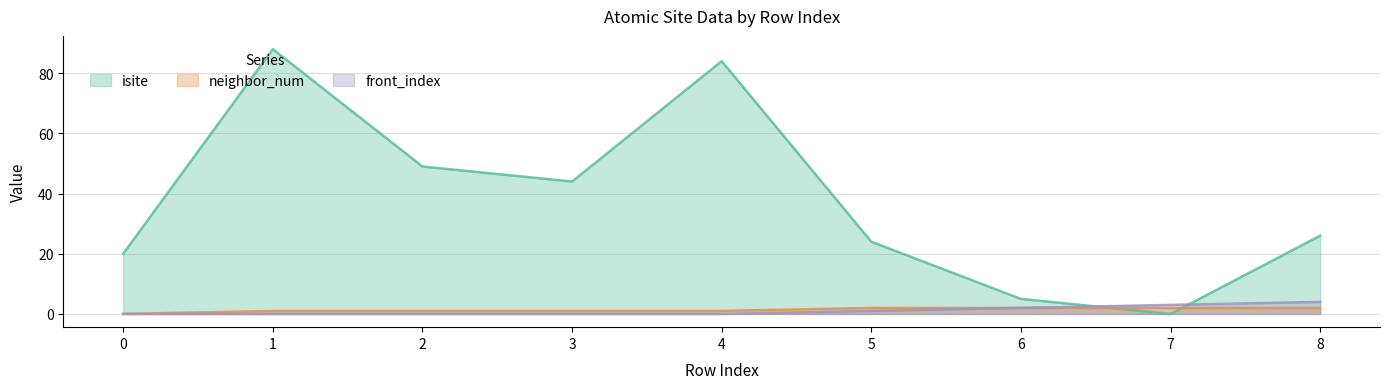

Between 5 and 6, which series saw the biggest shift?

isite